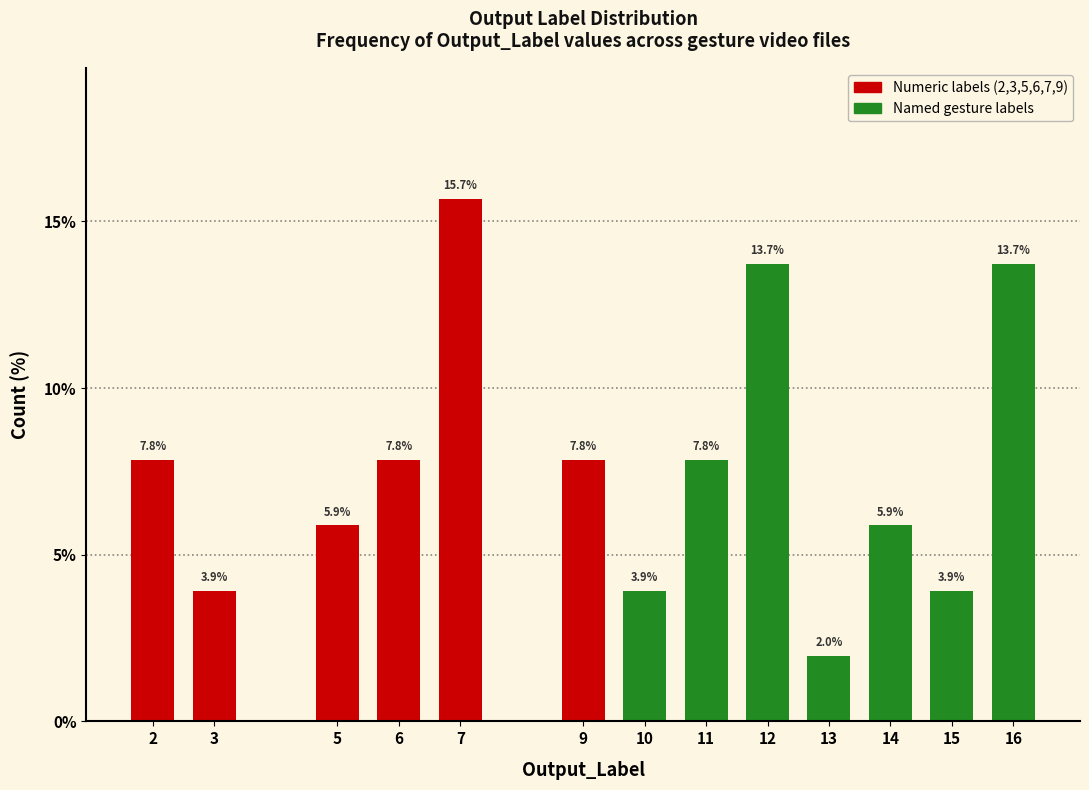

Reading left to right, list all the values displayed in this chart.

2=7.8	3=3.9	5=5.9	6=7.8	7=15.7	9=7.8	10=3.9	11=7.8	12=13.7	13=2.0	14=5.9	15=3.9	16=13.7